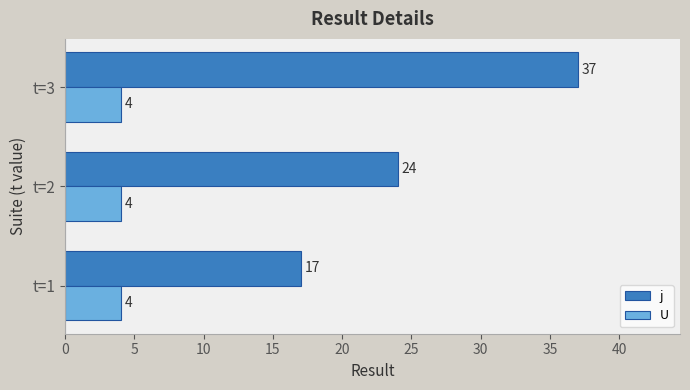

Which series changed the most between t=2 and t=3?

j